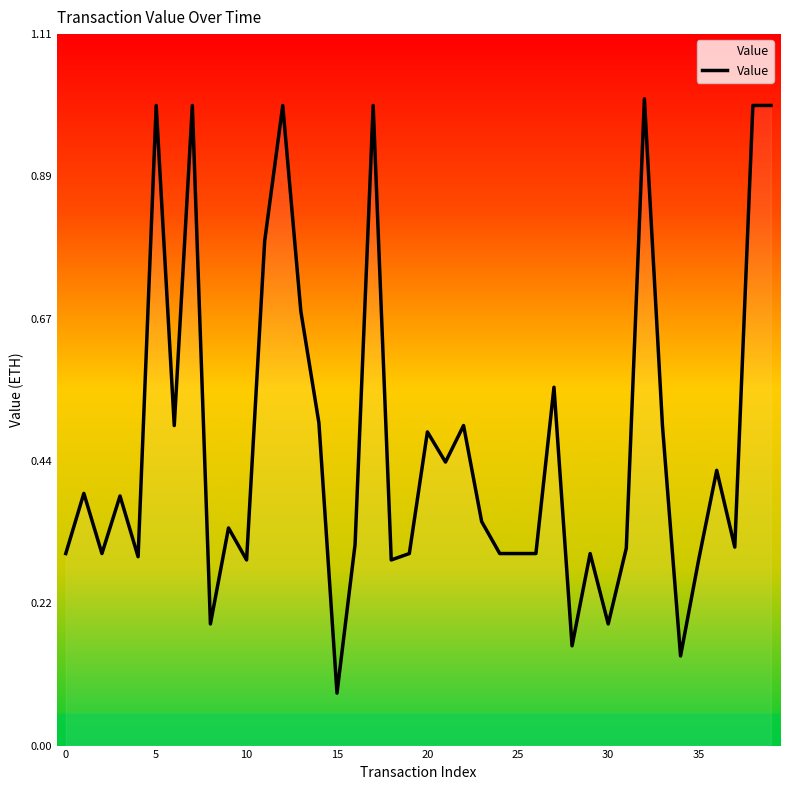

What is the difference between the maximum and minimum values?

0.9